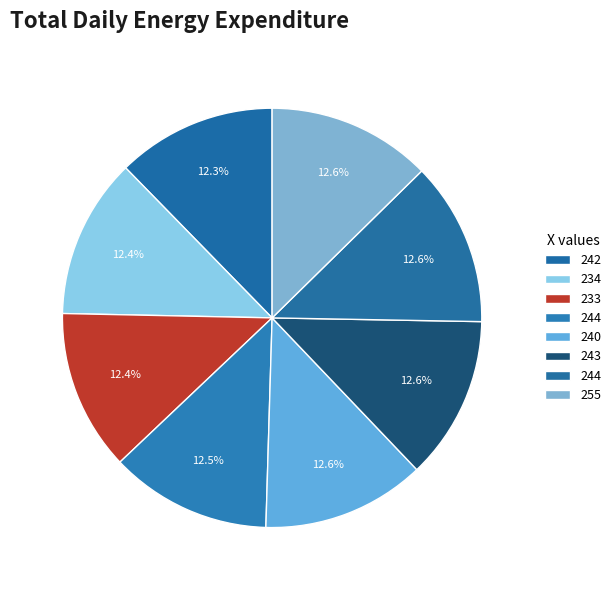

Count the number of slices in the pie.

8